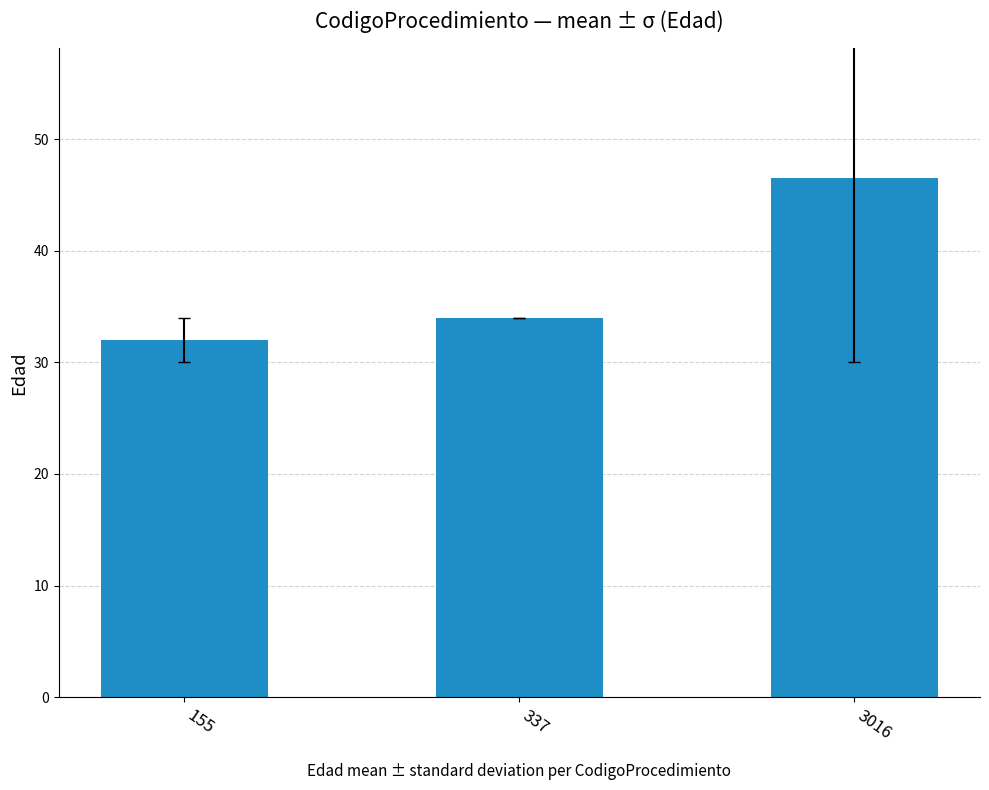

How many series are shown in this chart?

1